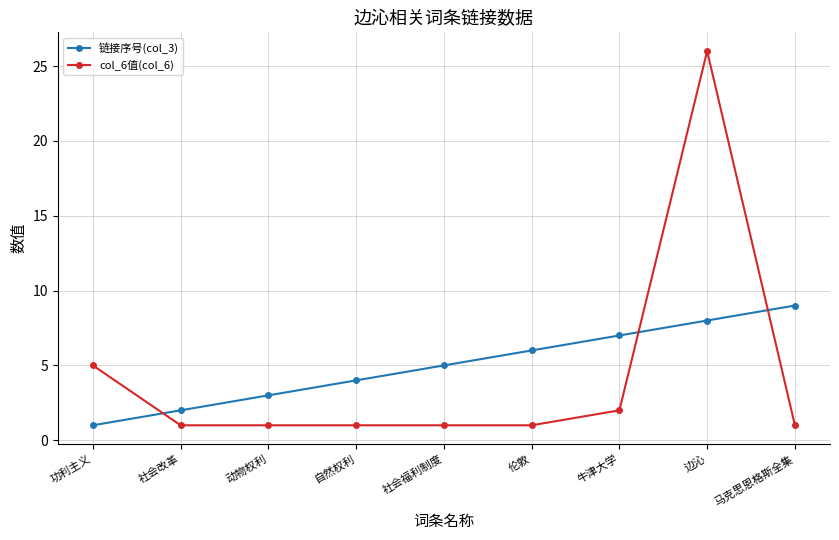

What is the sum of all col_6值(col_6) values?

39